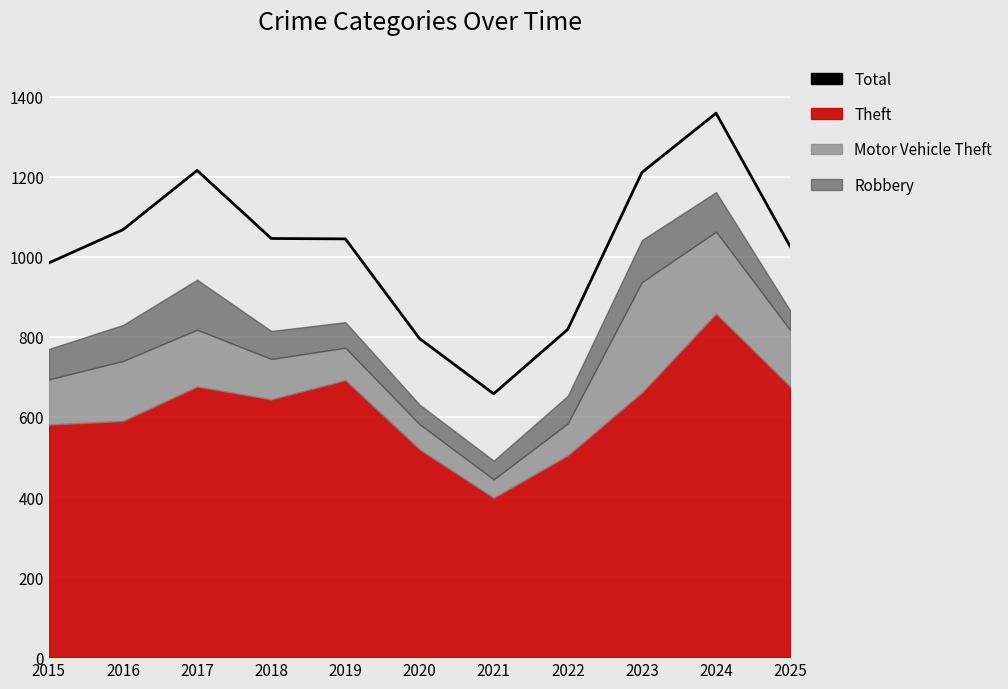

Is it true that the value at 2017 is 1216?

True